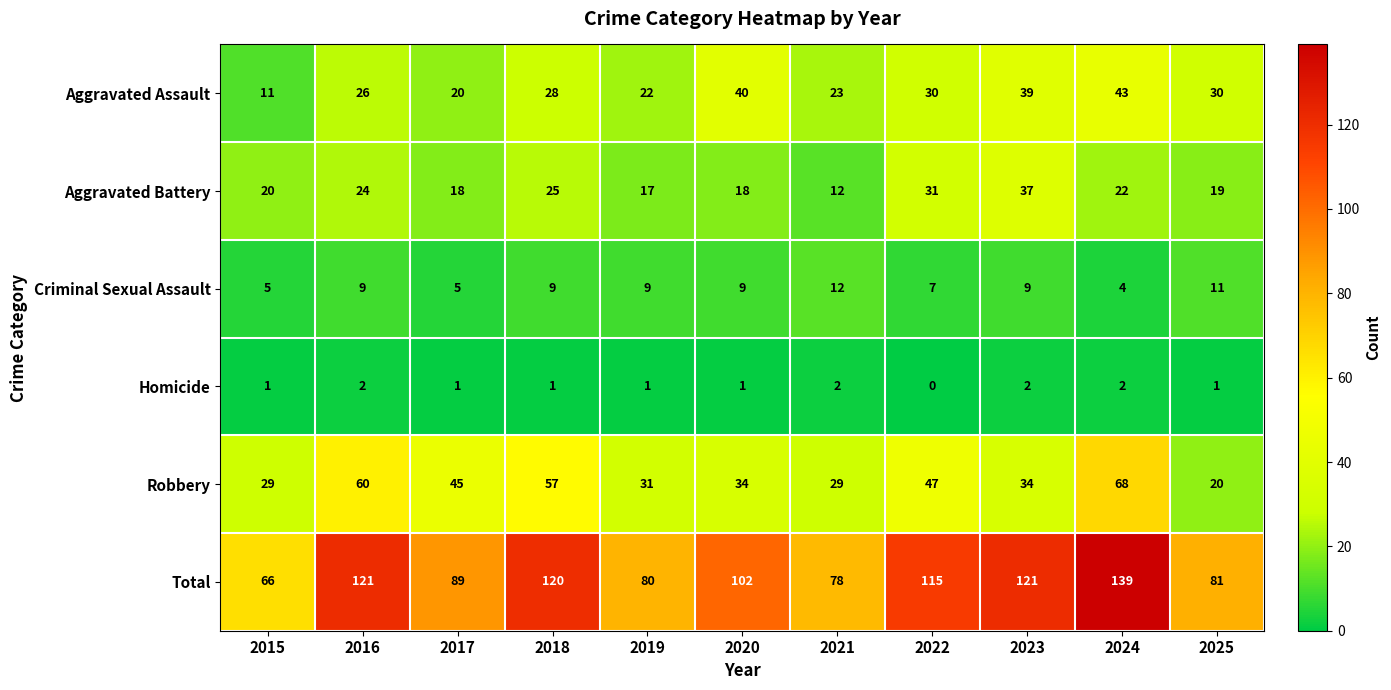

What is the total value across all series at 2021?

156